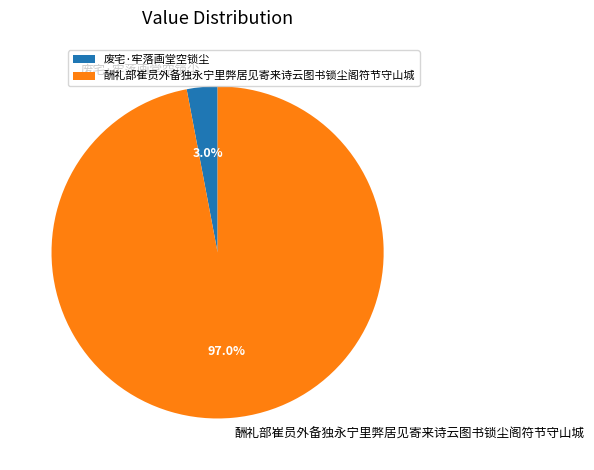

What is the smallest slice in the pie chart?

废宅·牢落画堂空锁尘